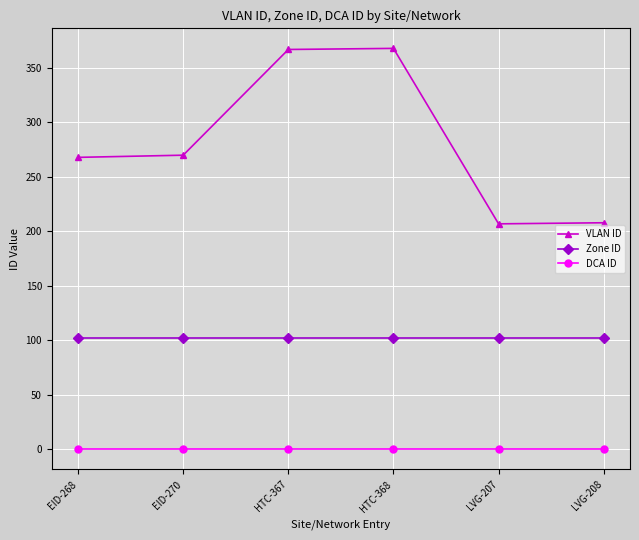

Does the chart display data point markers on the line(s)?

Yes